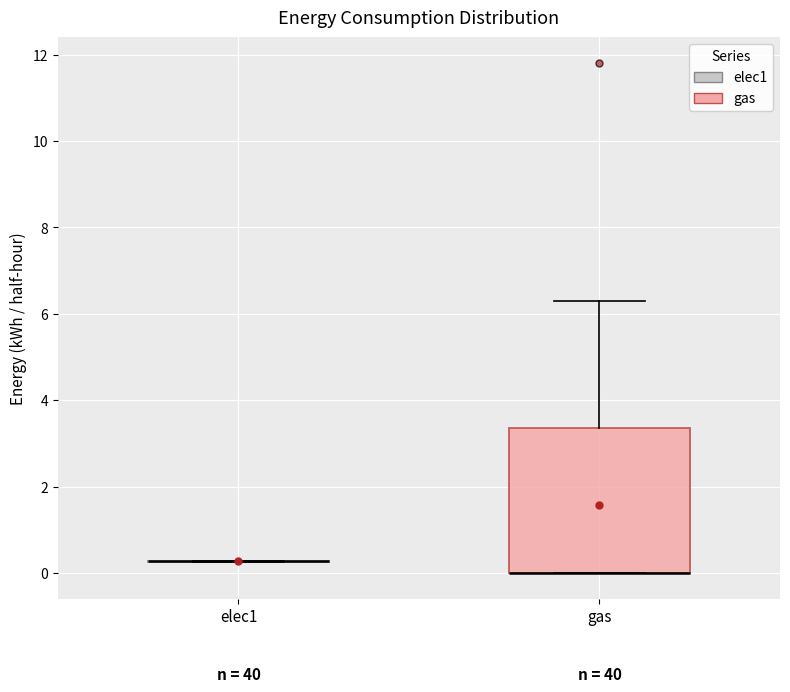

Which box is the tallest, from its lower edge to its upper edge?

gas